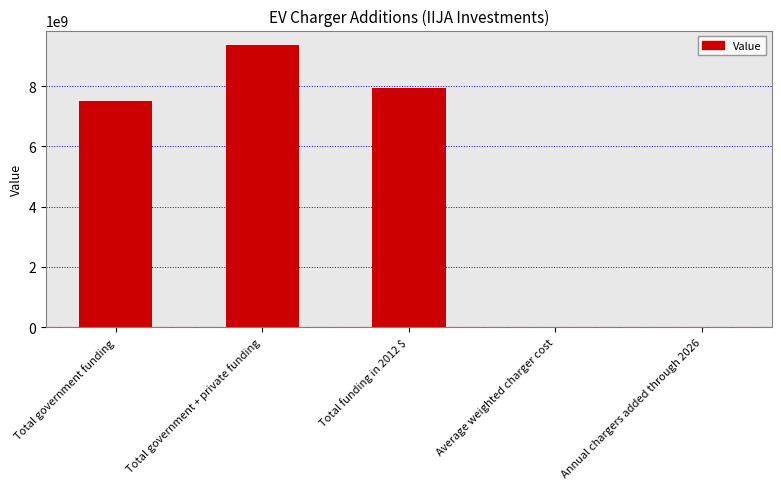

Where is the data nearest to the value 4687512221?

Total government funding